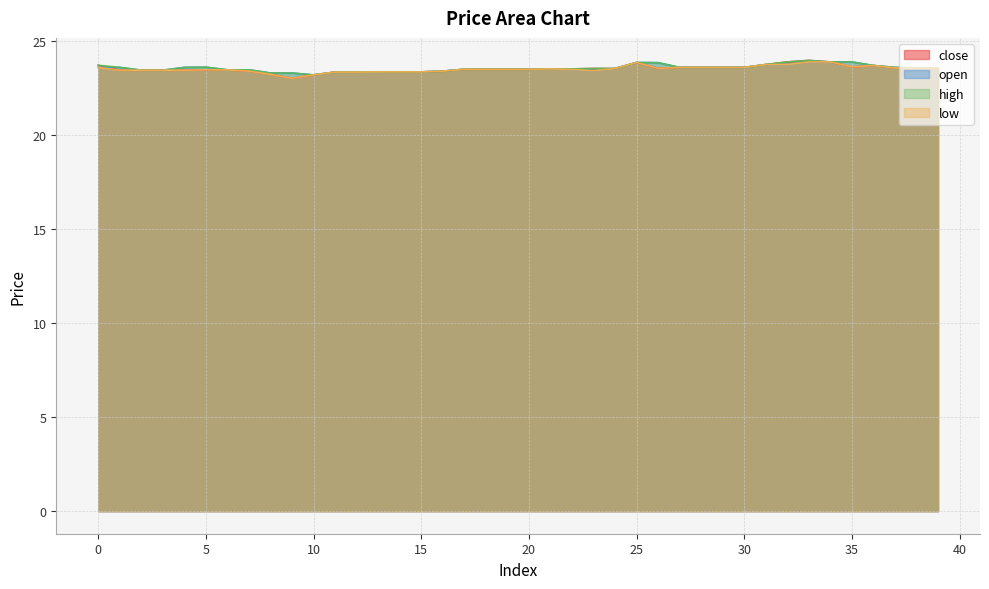

Between 26 and 25, which is larger?

25